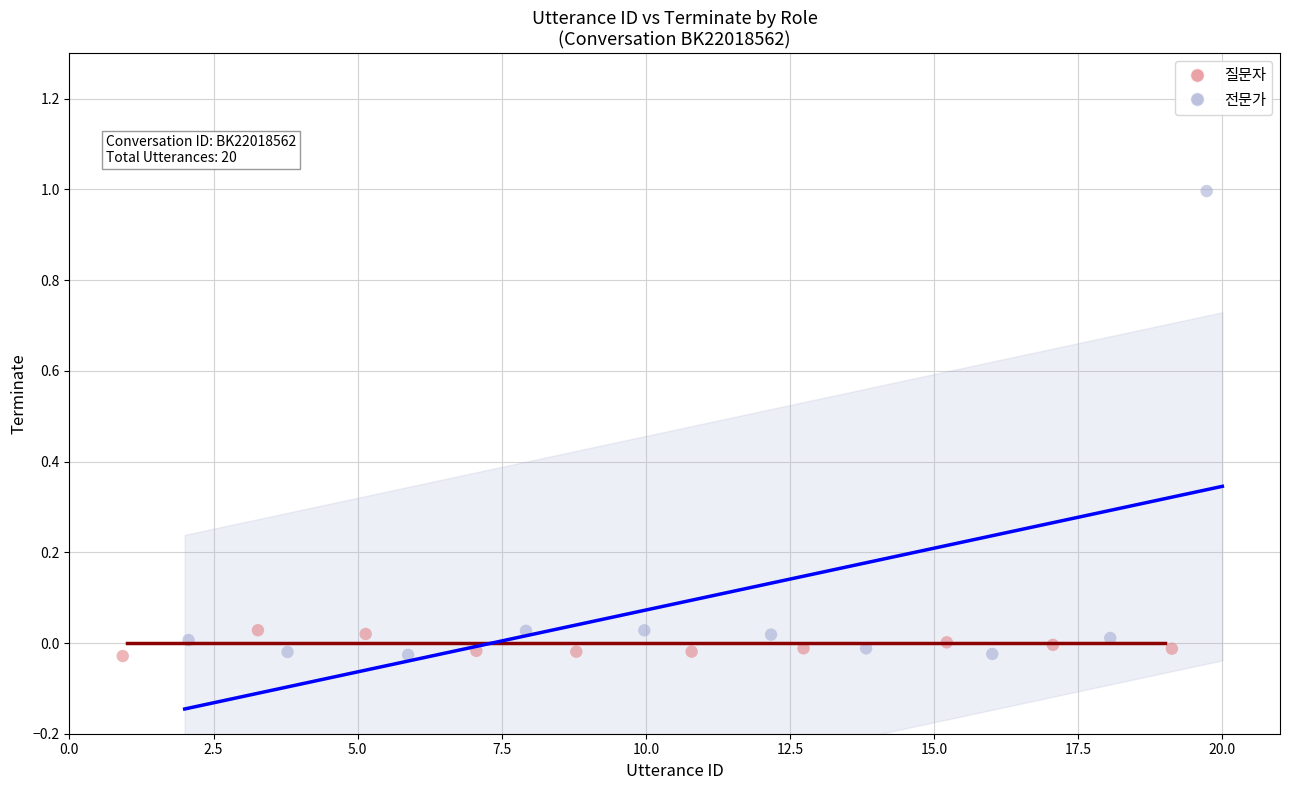

What are all the series names shown in the legend?

질문자, 전문가